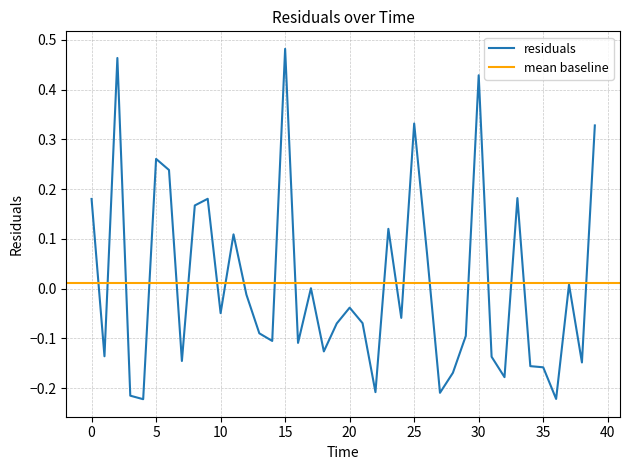

Reading left to right, what are all the values shown in this chart?

0.0=0.2	1.0=-0.1	2.0=0.5	3.0=-0.2	4.0=-0.2	5.0=0.3	6.0=0.2	7.0=-0.1	8.0=0.2	9.0=0.2	10.0=-0.0	11.0=0.1	12.0=-0.0	13.0=-0.1	14.0=-0.1	15.0=0.5	16.0=-0.1	17.0=0.0	18.0=-0.1	19.0=-0.1	20.0=-0.0	21.0=-0.1	22.0=-0.2	23.0=0.1	24.0=-0.1	25.0=0.3	26.0=0.1	27.0=-0.2	28.0=-0.2	29.0=-0.1	30.0=0.4	31.0=-0.1	32.0=-0.2	33.0=0.2	34.0=-0.2	35.0=-0.2	36.0=-0.2	37.0=0.0	38.0=-0.1	39.0=0.3